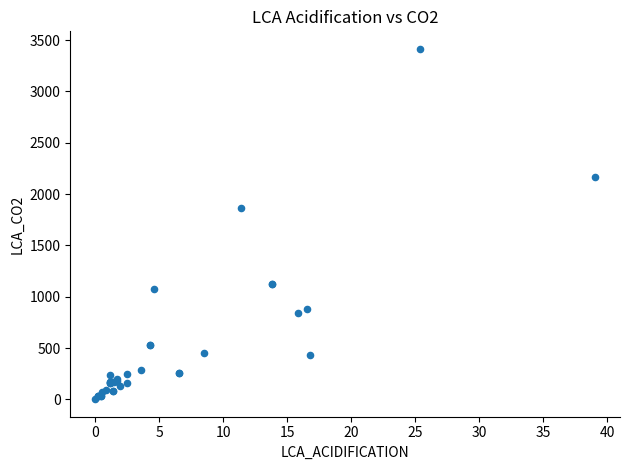

What Y value in the scatter plot is closest to 1708?

1863.9